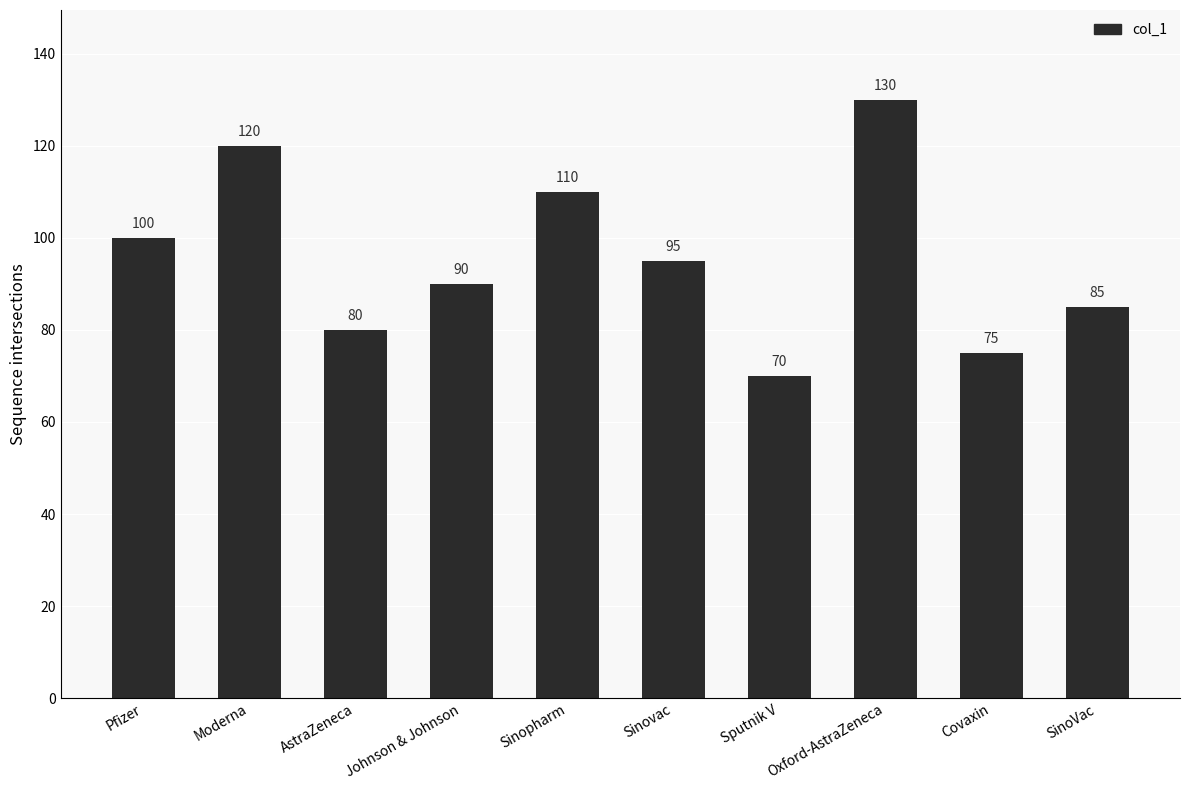

Reading left to right, transcribe all the data shown in this chart.

Pfizer=100	Moderna=120	AstraZeneca=80	Johnson & Johnson=90	Sinopharm=110	Sinovac=95	Sputnik V=70	Oxford-AstraZeneca=130	Covaxin=75	SinoVac=85